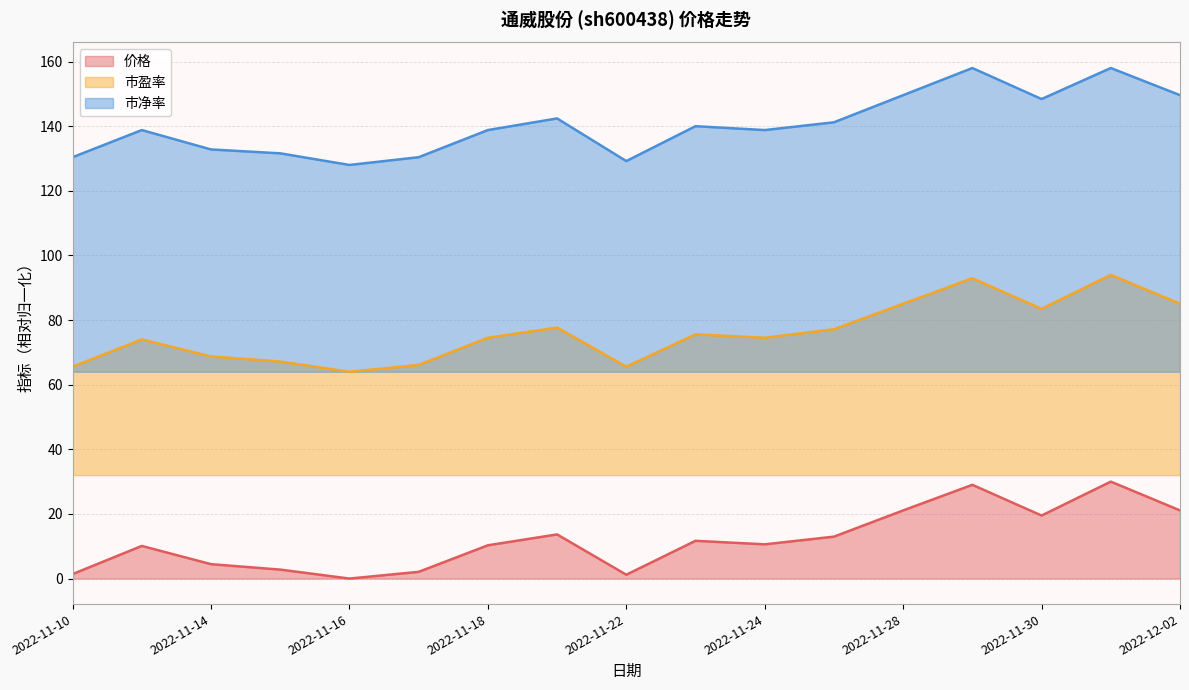

Is it true that 价格 equals 11.7 at 2022-11-23?

True